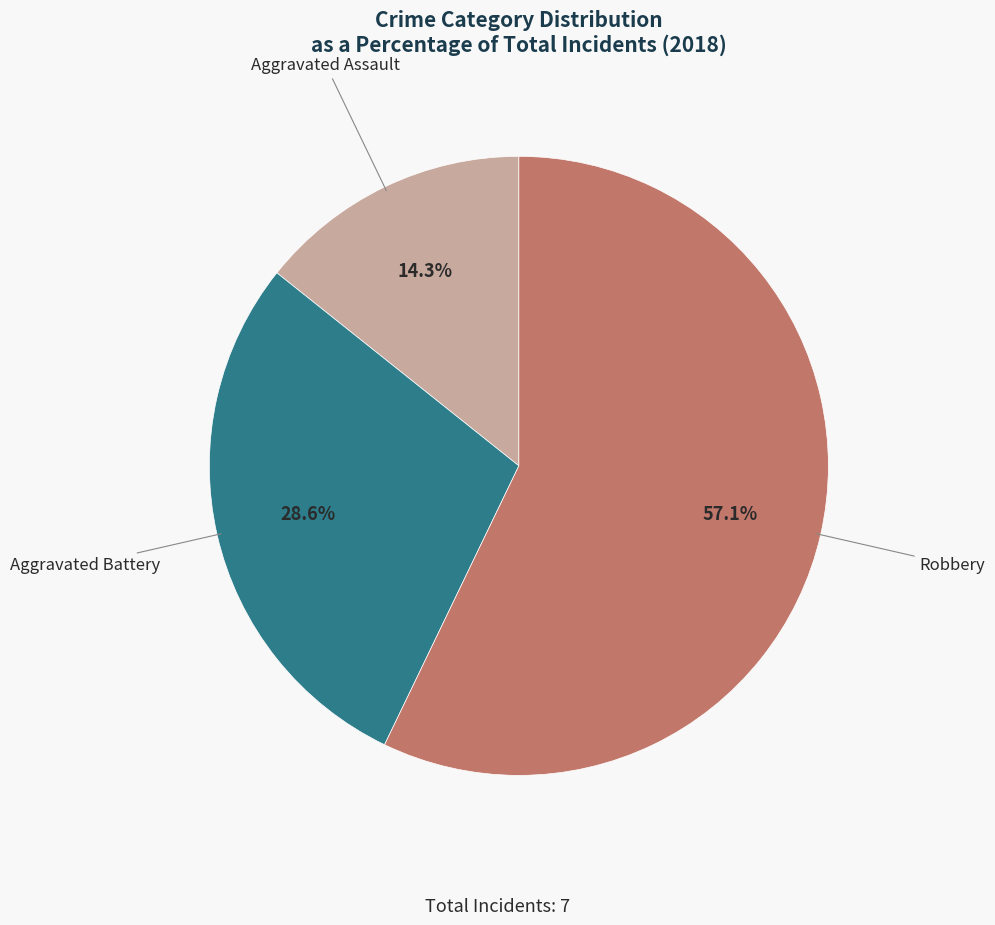

How much of the chart is everything except Robbery?

42.9%